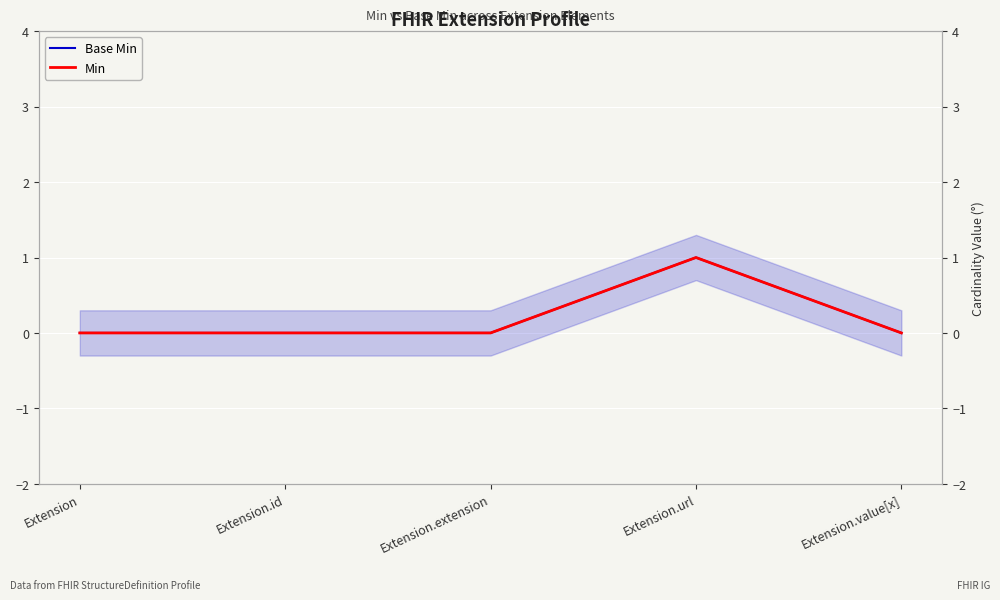

Rank the series at Extension.url from highest to lowest value.

Base Min, Min